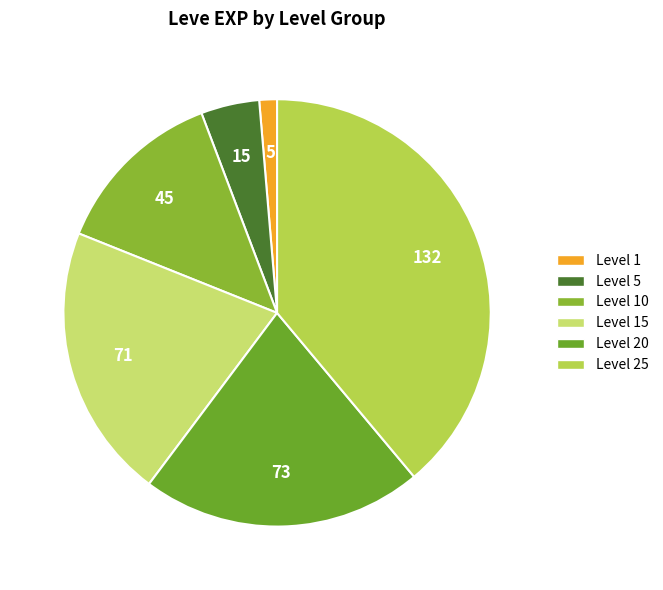

How many slices are in this pie chart?

6